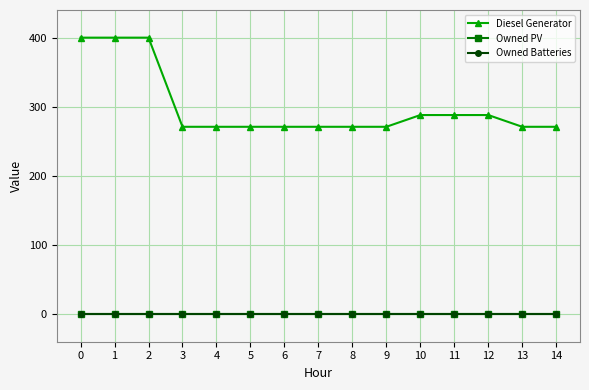

Read the Diesel Generator value at 5, to the nearest 10.

270